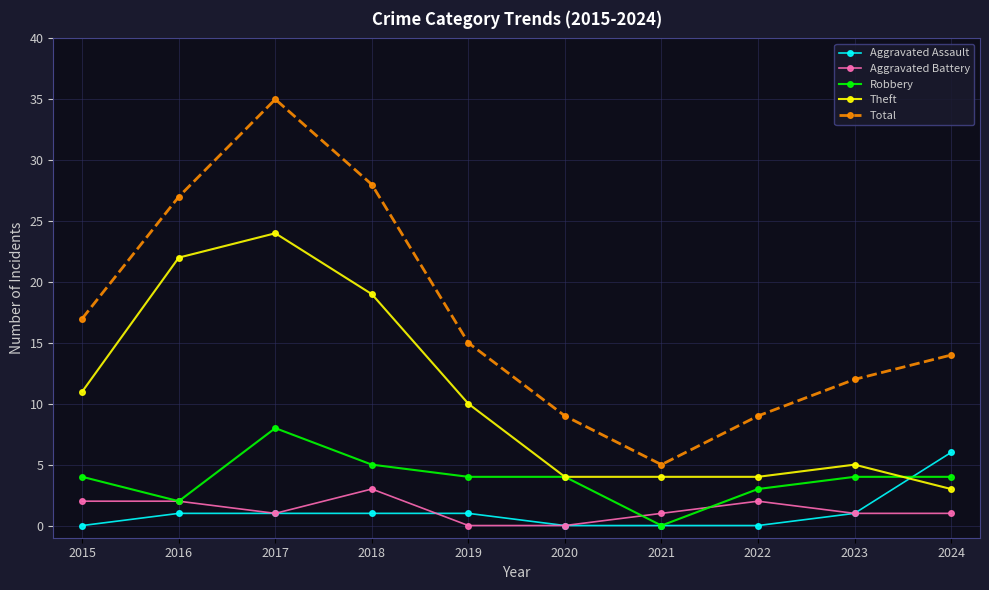

True or false: Robbery has a value of 8 at 2017.

True